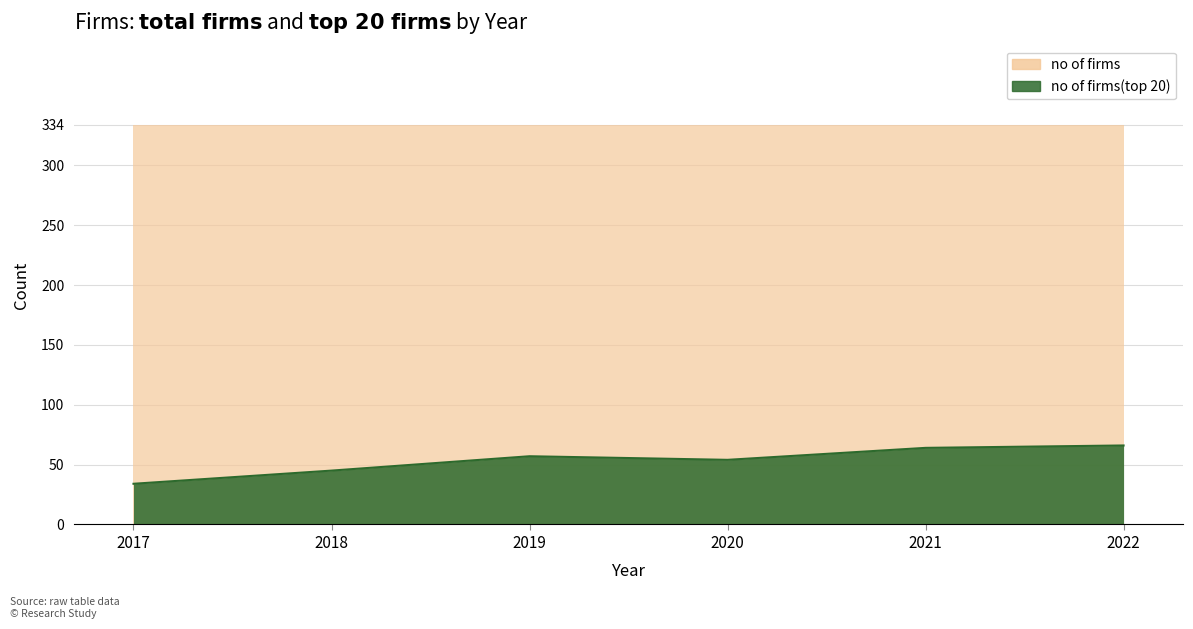

Reading left to right, extract all data points from this chart.

34	45	57	54	64	66